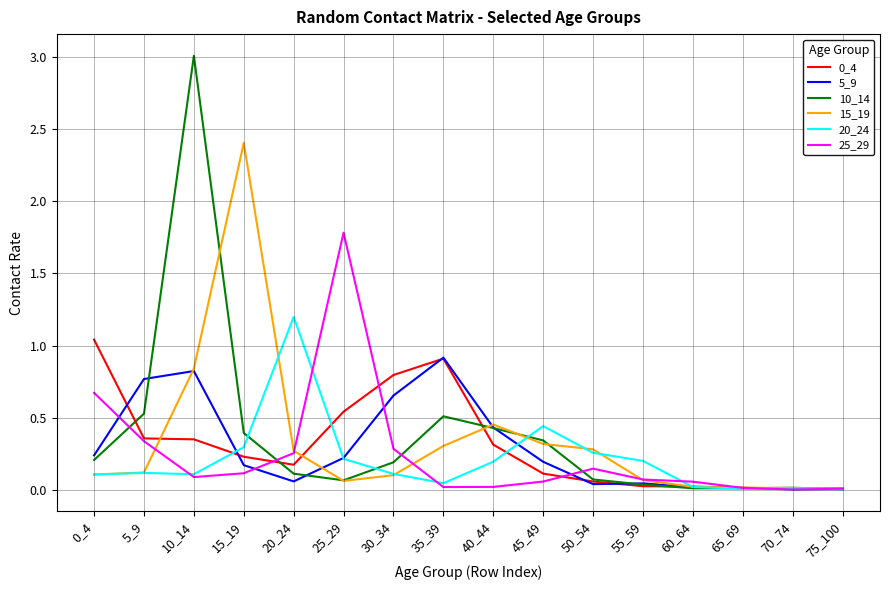

True or false: 15_19 has a value of 0.1 at 55_59.

True